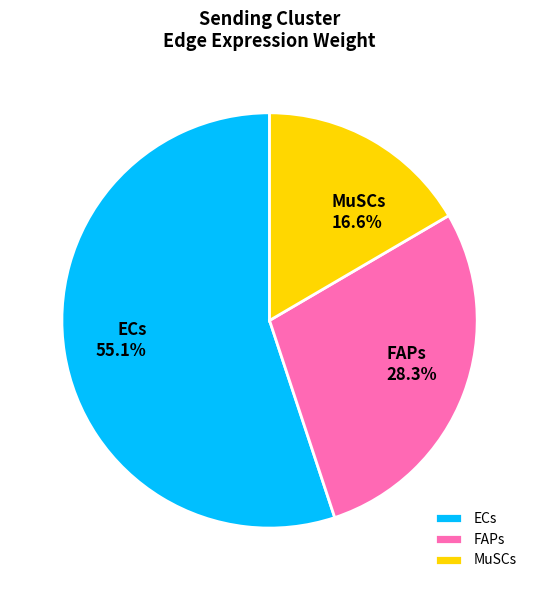

What is the largest slice in the pie chart?

ECs